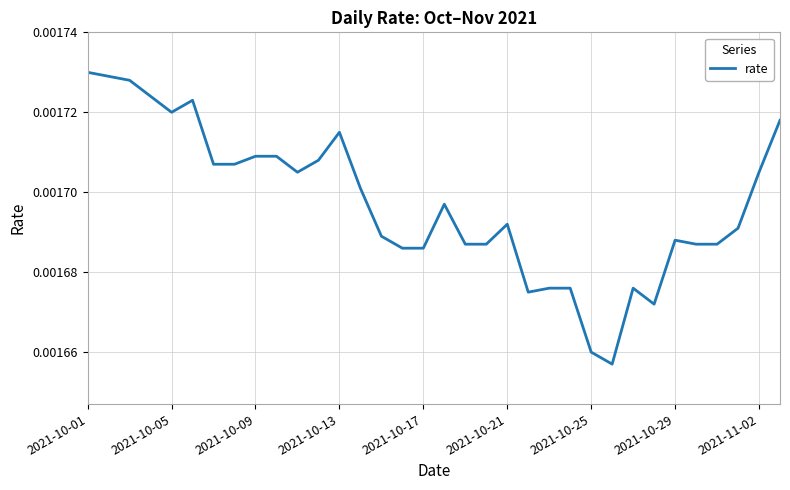

True or false: there are more than 1 points higher than both neighbors.

True